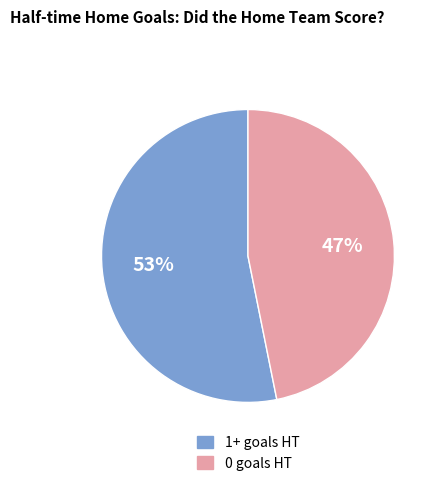

To the nearest percent, what is the difference between the largest and smallest slice percentages?

6%